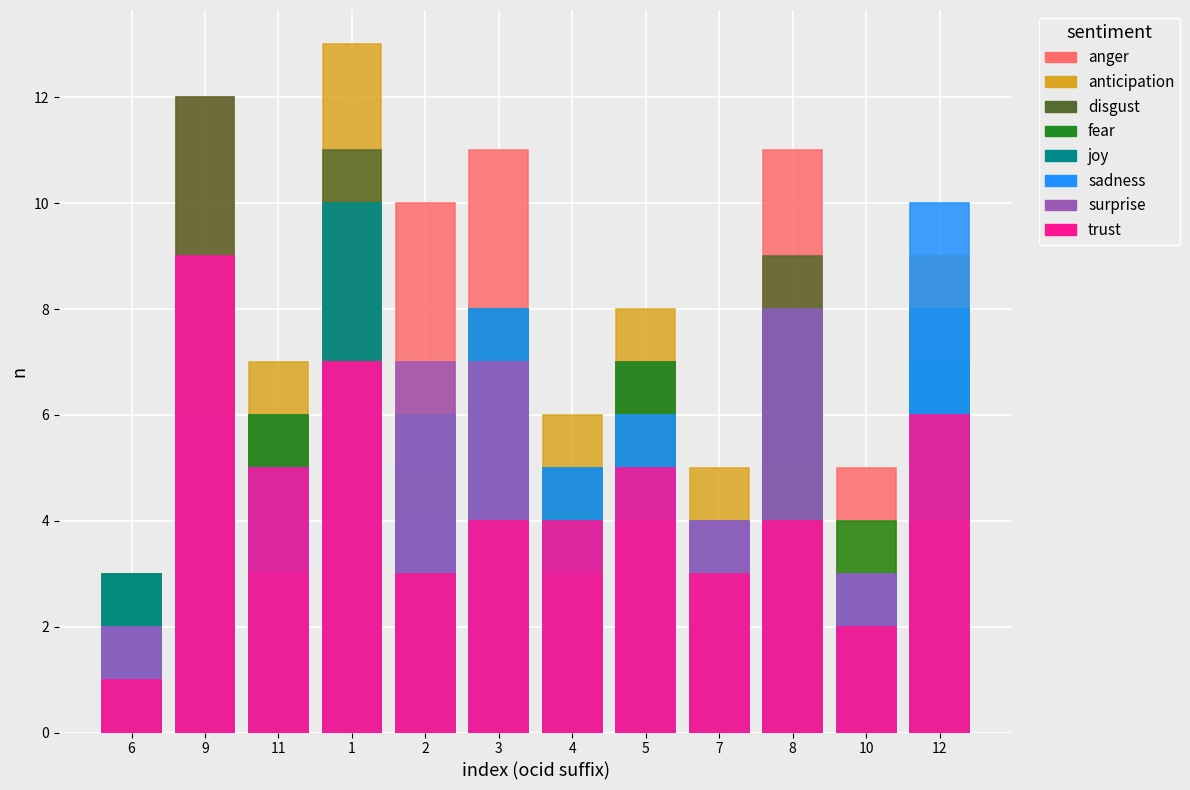

Is it true that the value at ocds-mfx54g-8 is 11?

True